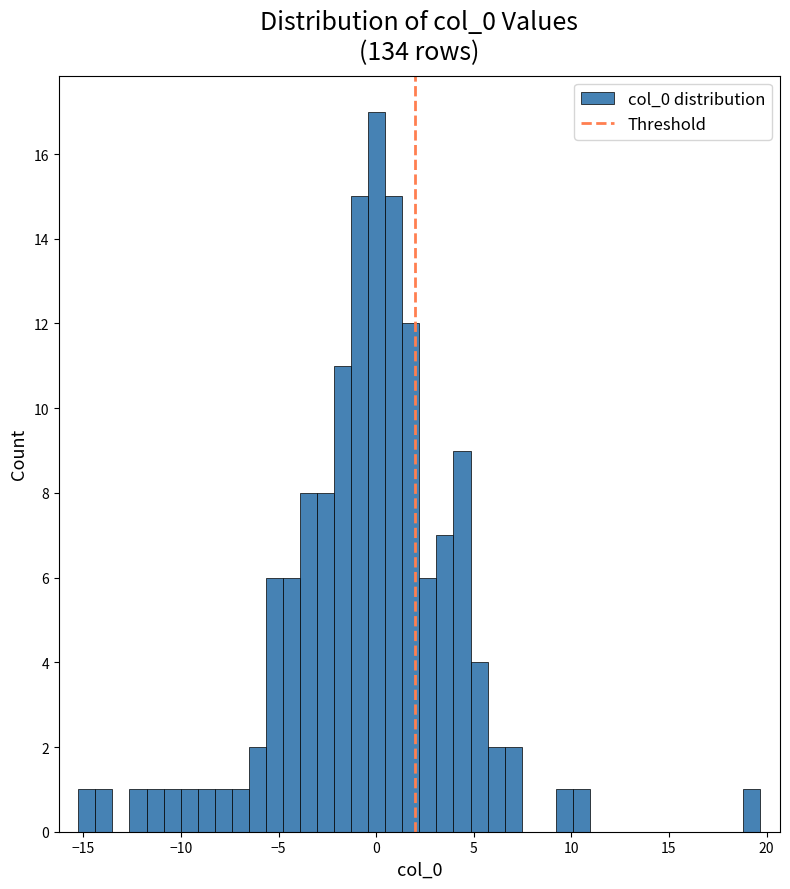

Around what value on the x-axis is the tallest bar? Give the approximate position of its centre, as read against the axis.

0.0